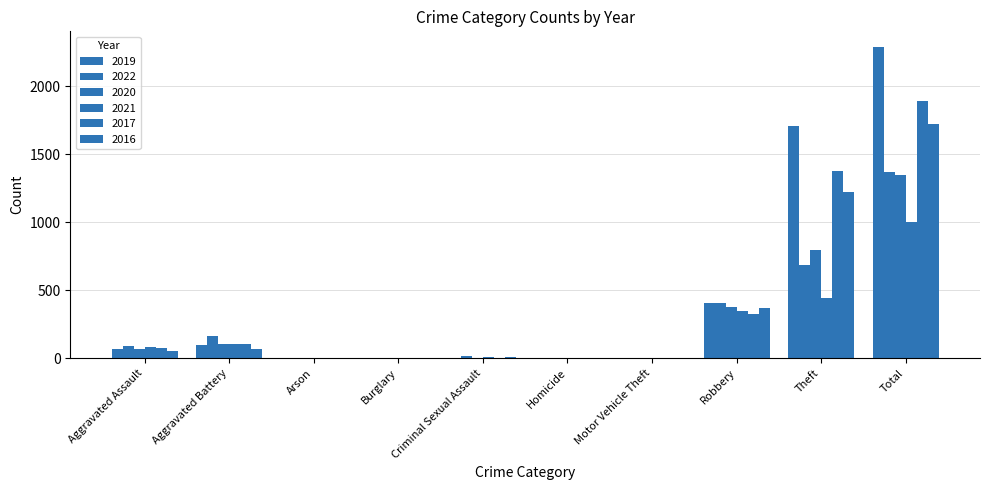

At Homicide, list the series in order from smallest to largest.

2019, 2017, 2016, 2020, 2021, 2022